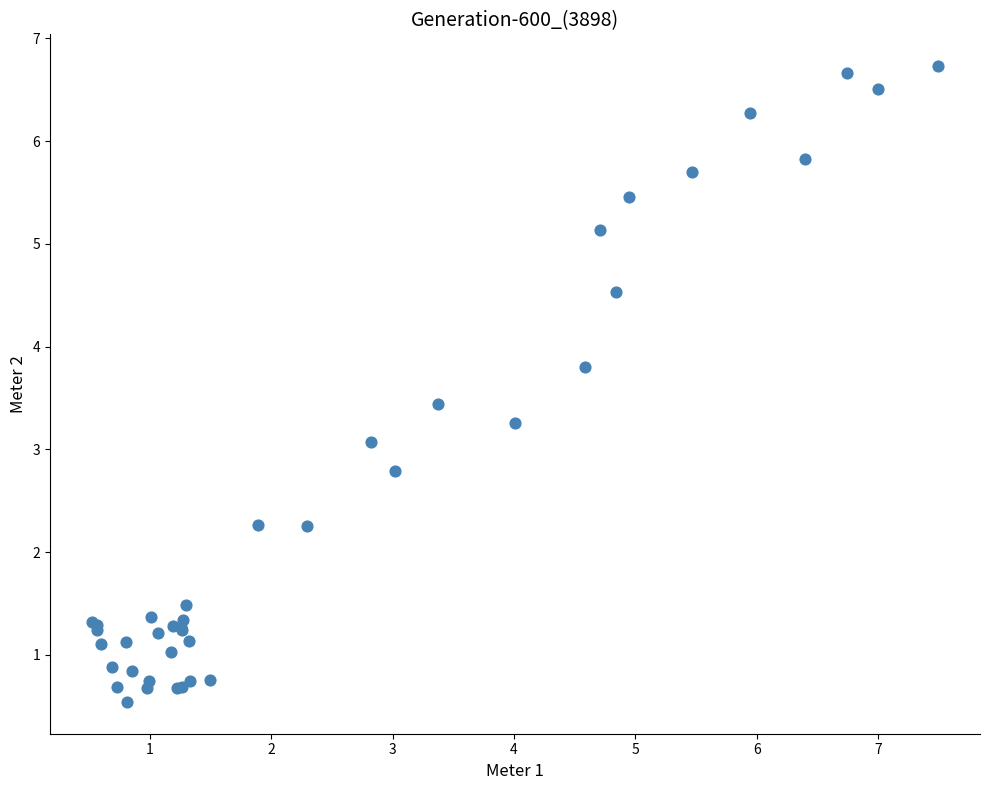

What Y value in the scatter plot is closest to 3?

3.1